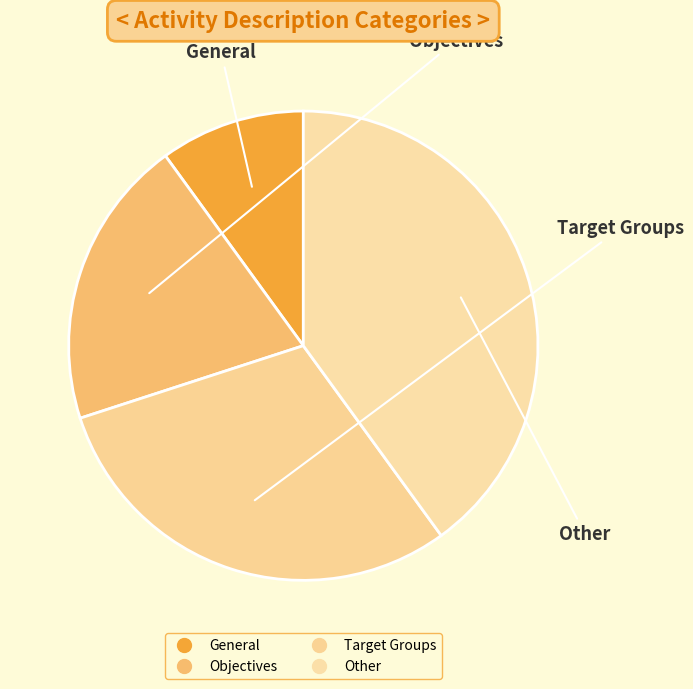

Count the number of slices in the pie.

4